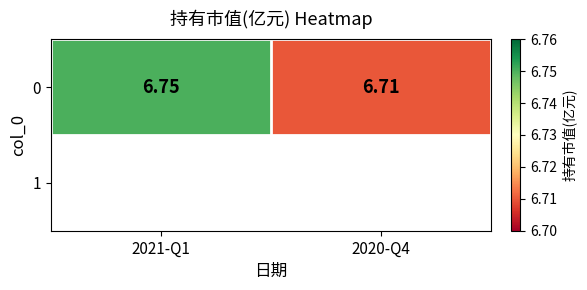

True or false: the data shows 6.8 at 2021-Q1.

True